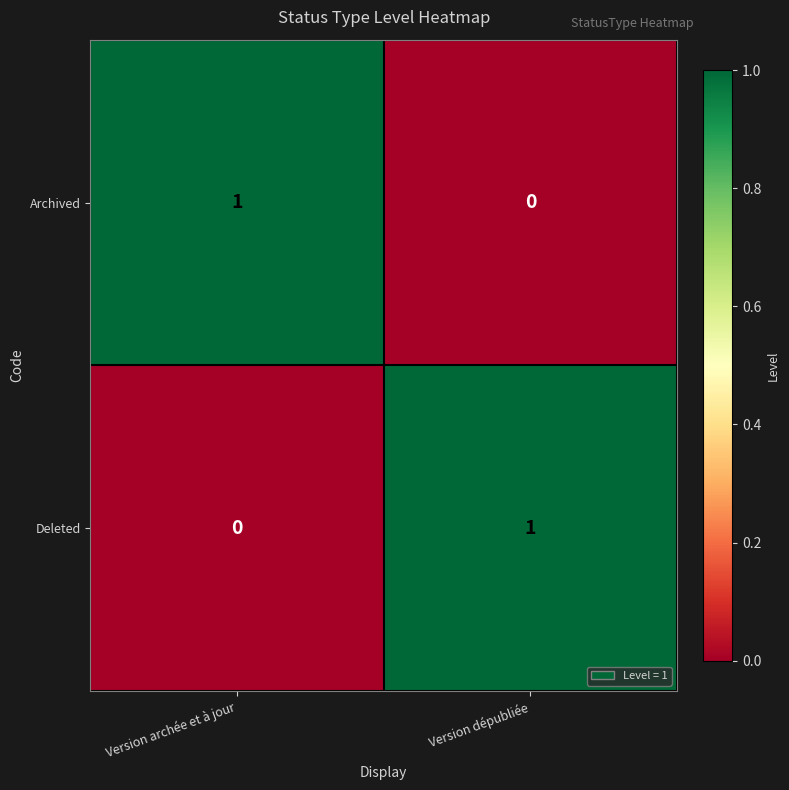

What is the spread (max minus min) of values at Version archée et à jour?

1